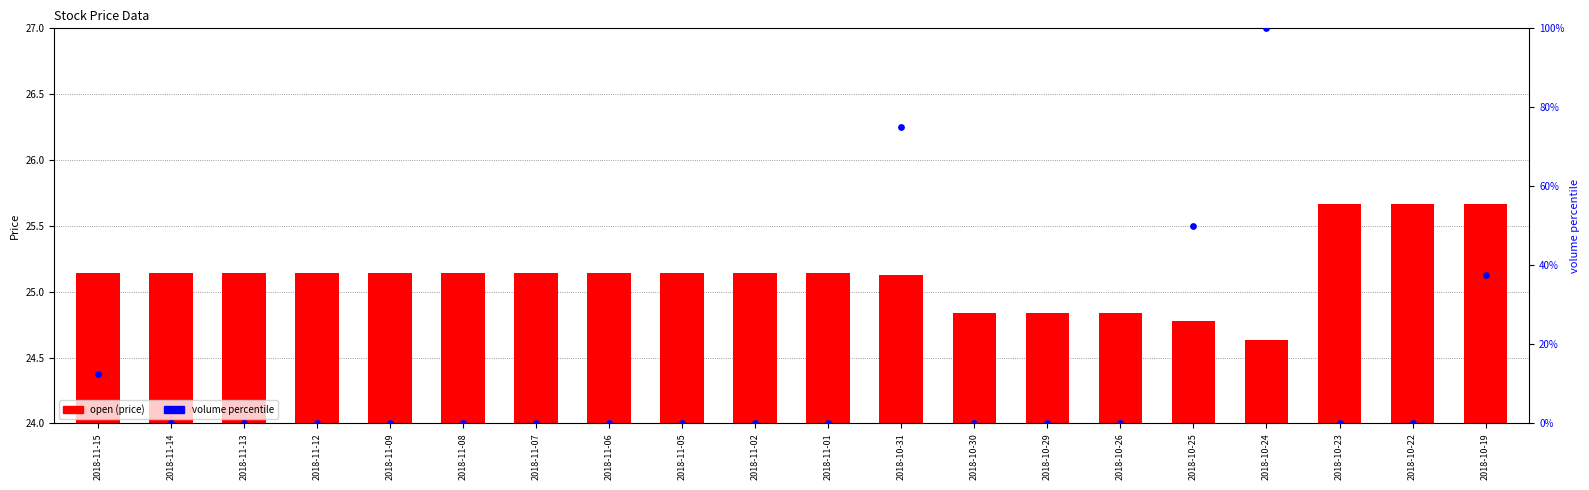

At how many categories does at least one series exceed 91?

1